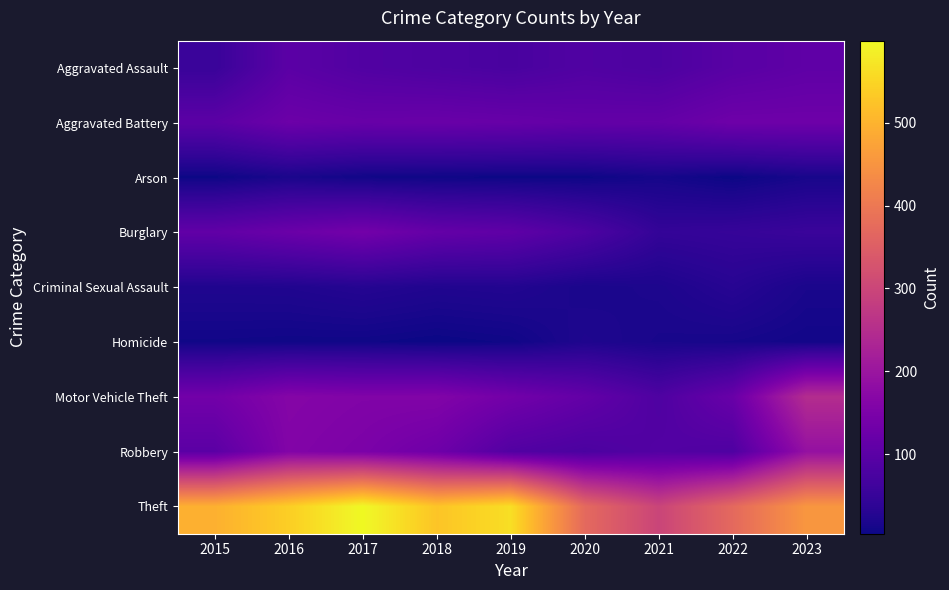

Reading left to right, extract all data points from this chart.

Aggravated Assault: 2015=53	2016=101	2017=87	2018=81	2019=75	2020=86	2021=80	2022=97	2023=107
Aggravated Battery: 2015=102	2016=126	2017=120	2018=122	2019=119	2020=113	2021=114	2022=129	2023=129
Arson: 2015=5	2016=16	2017=8	2018=6	2019=5	2020=5	2021=12	2022=4	2023=14
Burglary: 2015=110	2016=124	2017=137	2018=115	2019=107	2020=82	2021=46	2022=49	2023=54
Criminal Sexual Assault: 2015=22	2016=23	2017=28	2018=23	2019=25	2020=16	2021=19	2022=31	2023=16
Homicide: 2015=8	2016=7	2017=7	2018=4	2019=7	2020=21	2021=15	2022=13	2023=9
Motor Vehicle Theft: 2015=135	2016=164	2017=158	2018=159	2019=136	2020=113	2021=83	2022=121	2023=248
Robbery: 2015=101	2016=160	2017=150	2018=130	2019=88	2020=78	2021=89	2022=83	2023=190
Theft: 2015=495	2016=540	2017=599	2018=526	2019=563	2020=372	2021=298	2022=371	2023=454